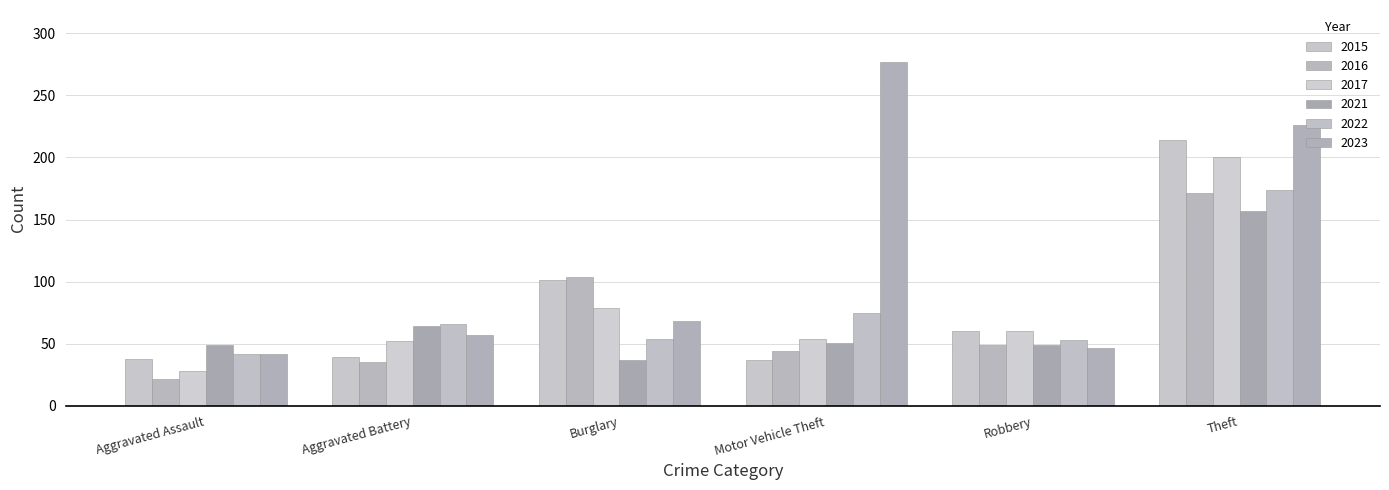

Which series has the largest range (max minus min)?

2023